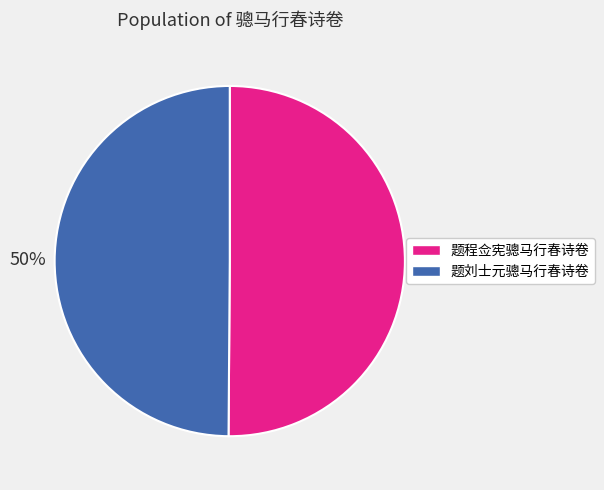

Do 题刘士元骢马行春诗卷 and 题程佥宪骢马行春诗卷 together represent more than half of the pie?

Yes